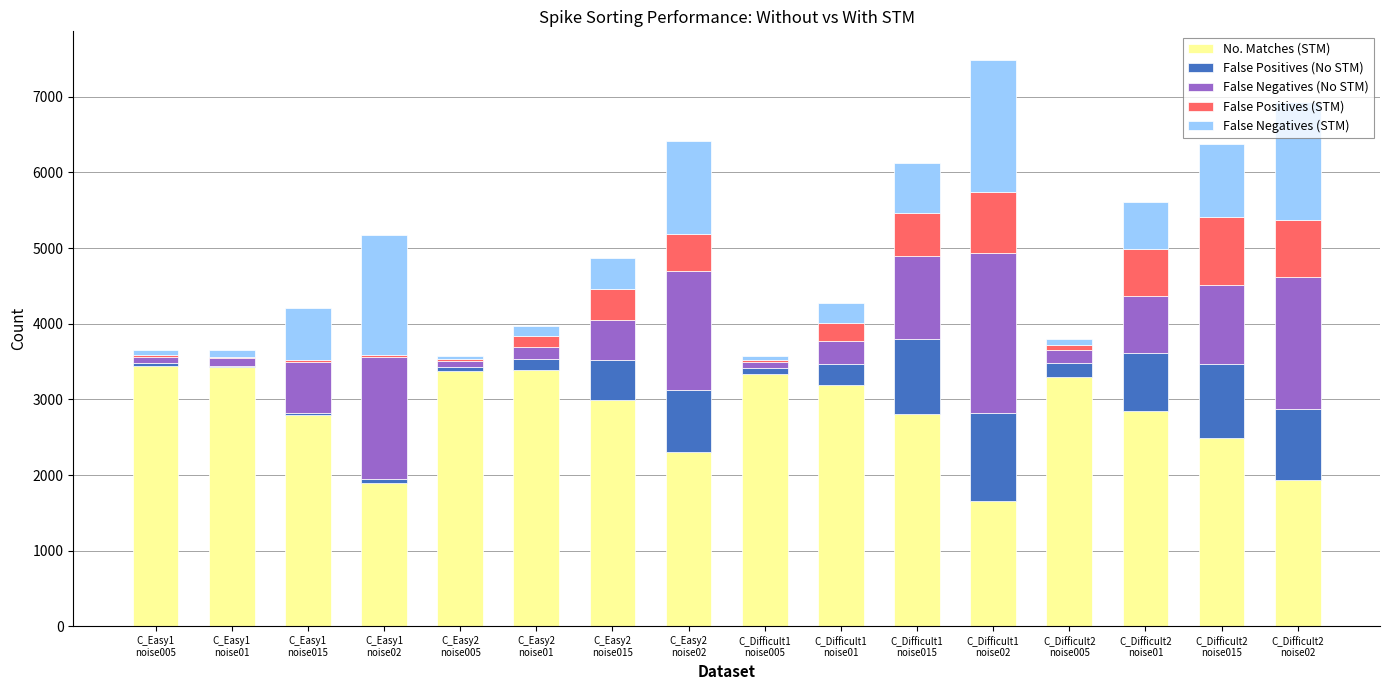

What is the maximum value for No. Matches (STM)?

3447